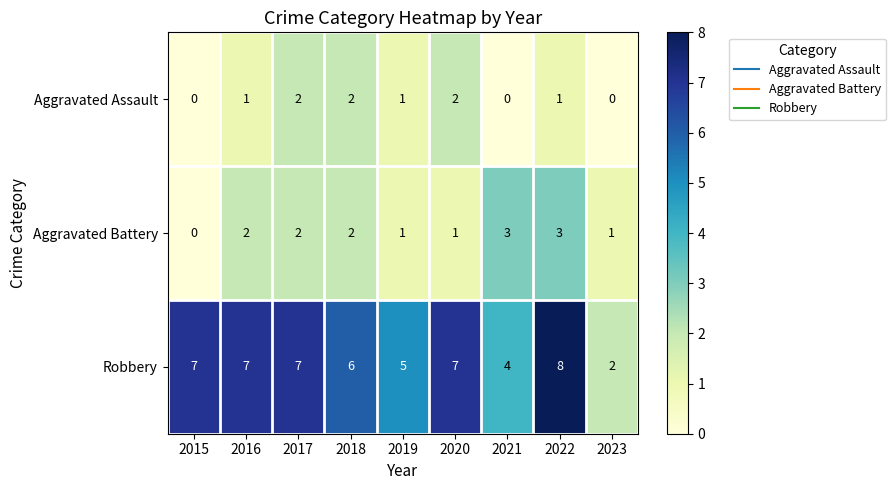

The value of Robbery at 2019 is 8. True or false?

False